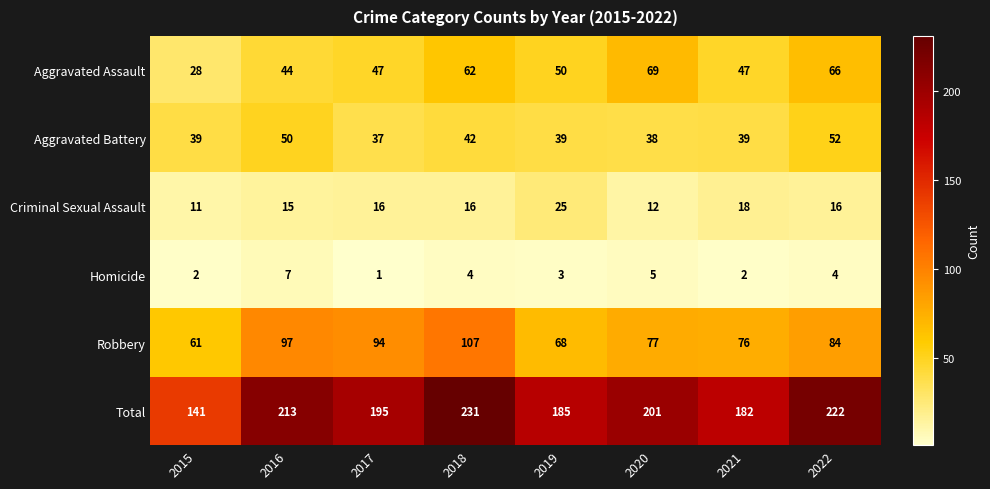

What is the average value of the Robbery series?

83